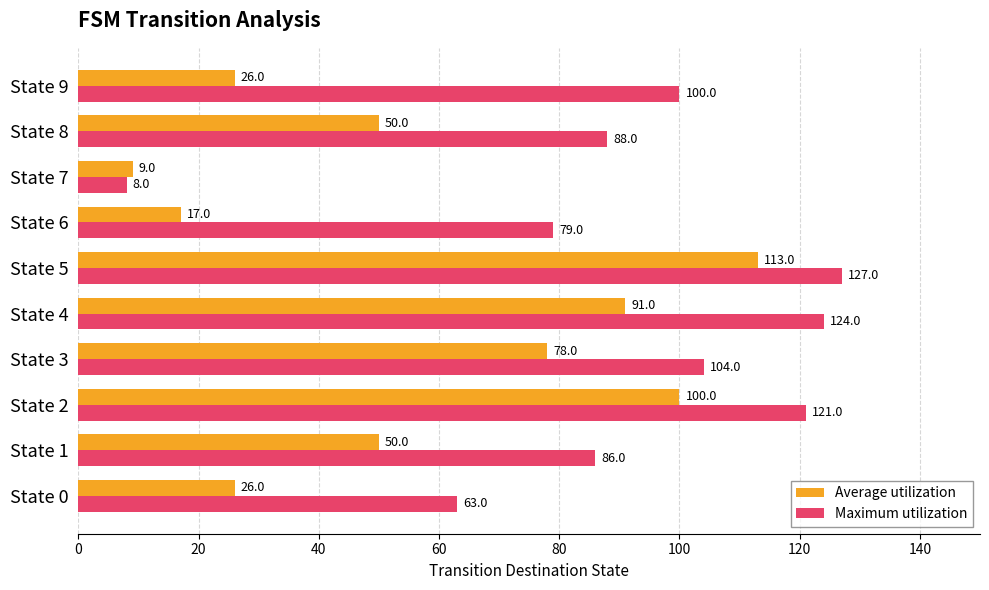

Rank the series by their maximum value, from highest to lowest.

Maximum utilization, Average utilization